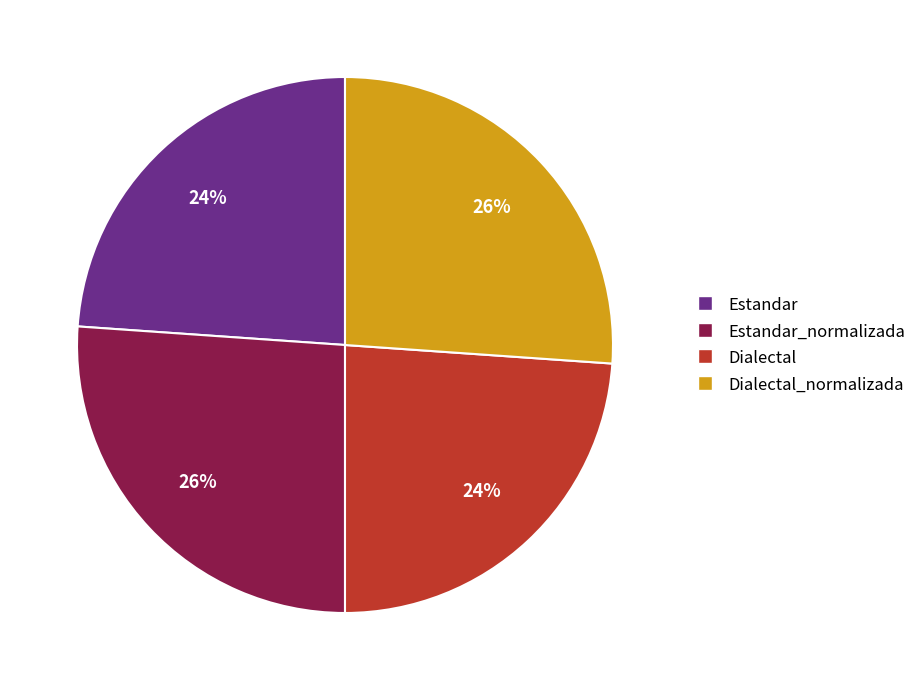

Do Estandar and Dialectal together represent more than half of the pie?

No